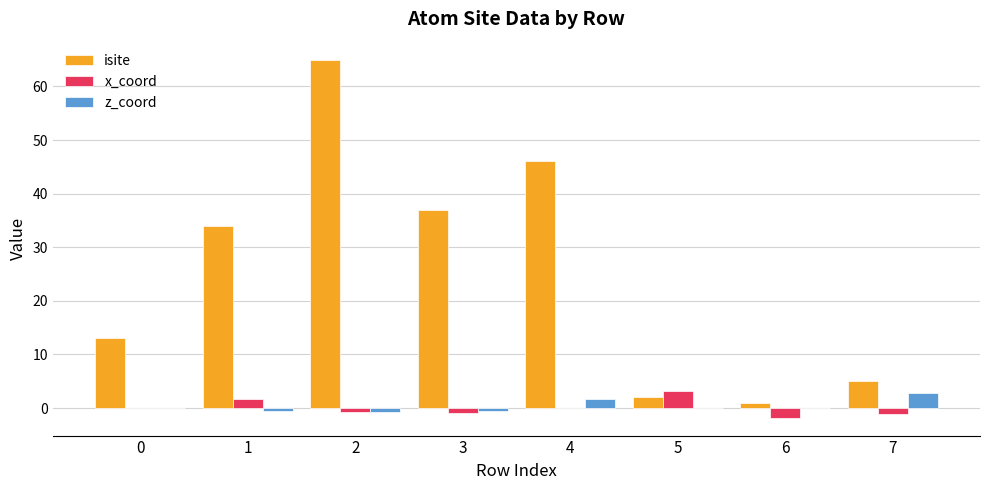

True or false: z_coord has a value of -0.1 at 5.

True